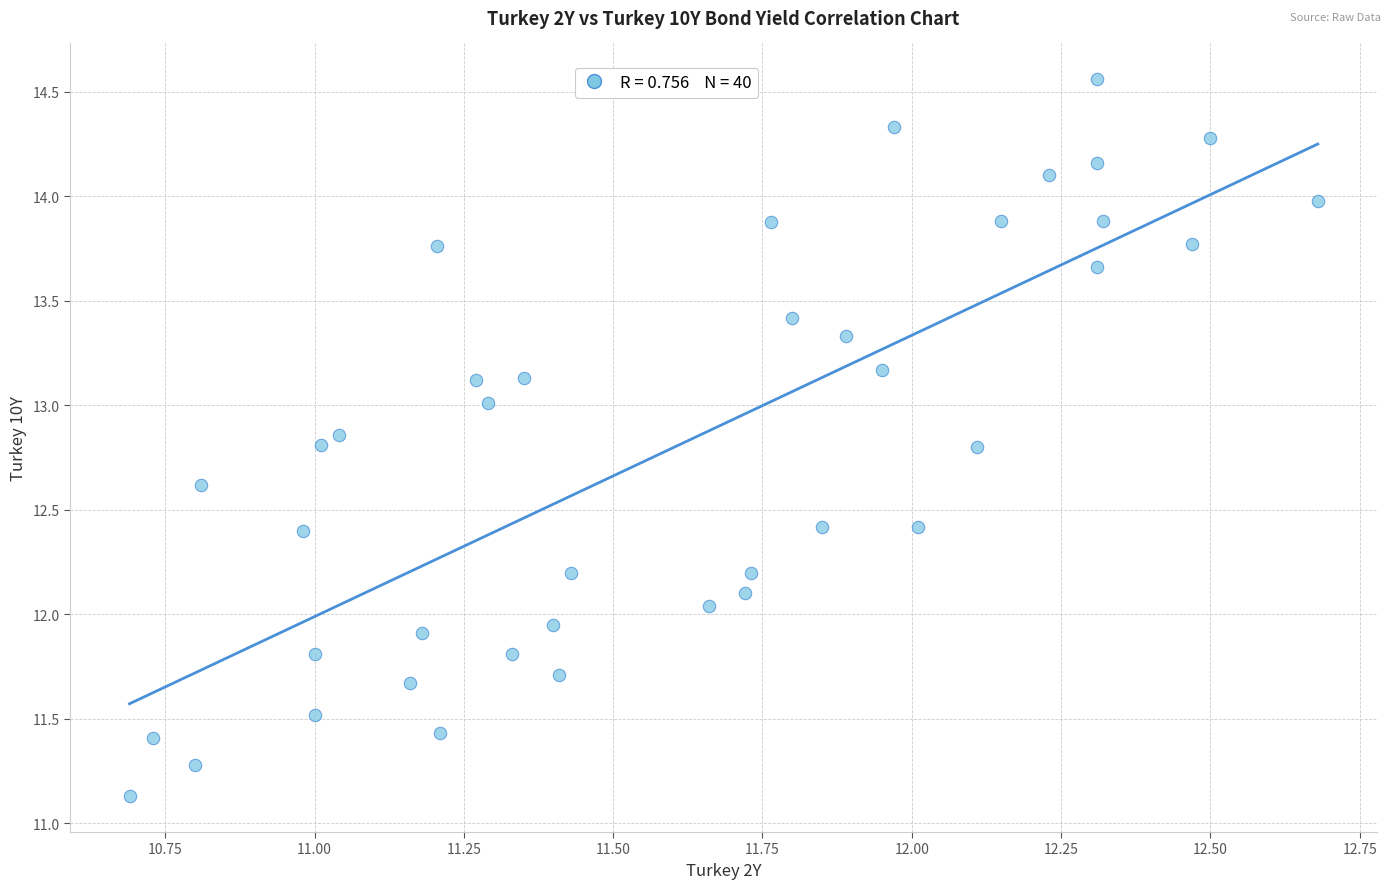

What is the range of Y values (max minus min)?

3.4